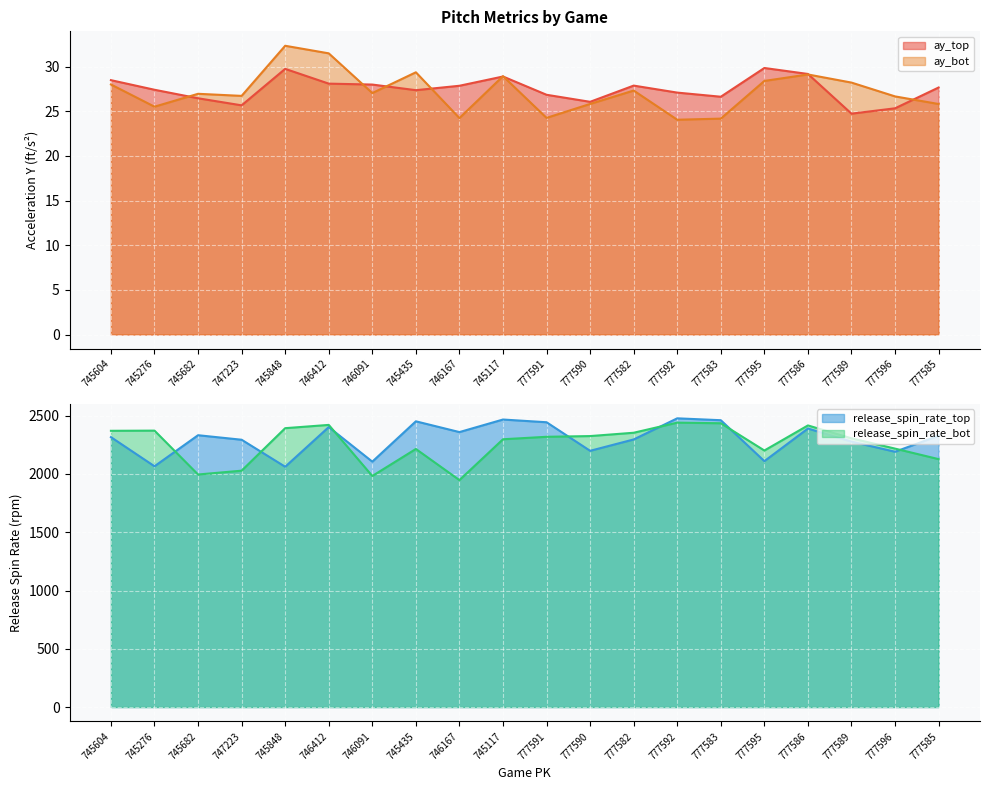

What is the average value of the ay_bot series?

27.2